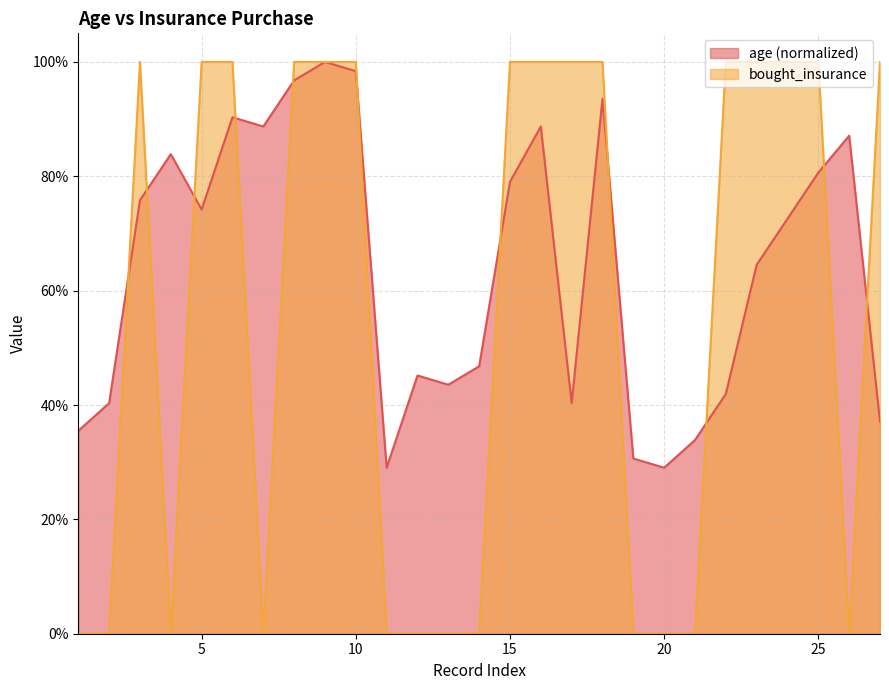

What is the difference between the second highest and second lowest values in the bought_insurance series?

1.0